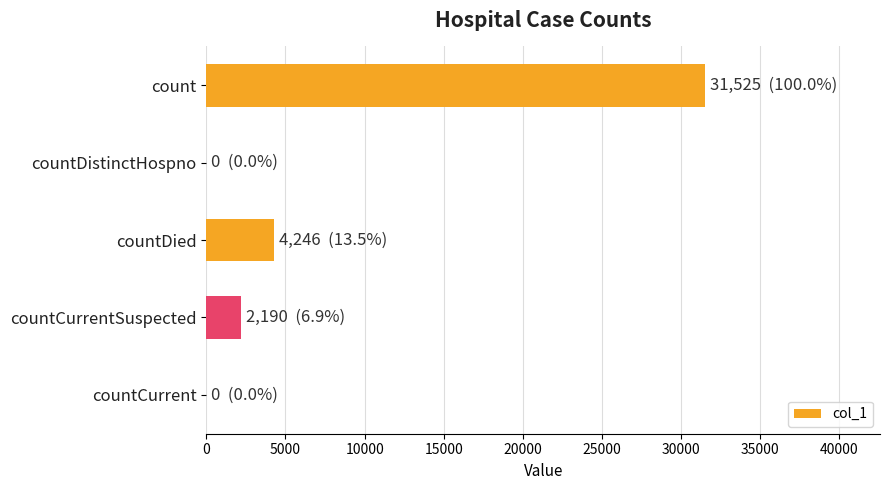

Reading top to bottom, extract all data points from this chart.

count=31525	countDistinctHospno=0	countDied=4246	countCurrentSuspected=2190	countCurrent=0